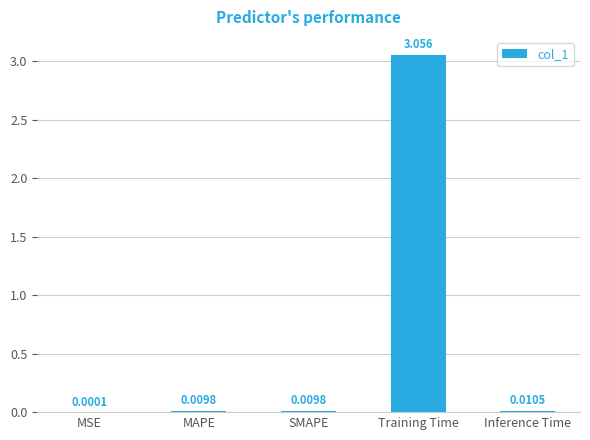

At which category does the chart reach its peak across all series?

Training Time